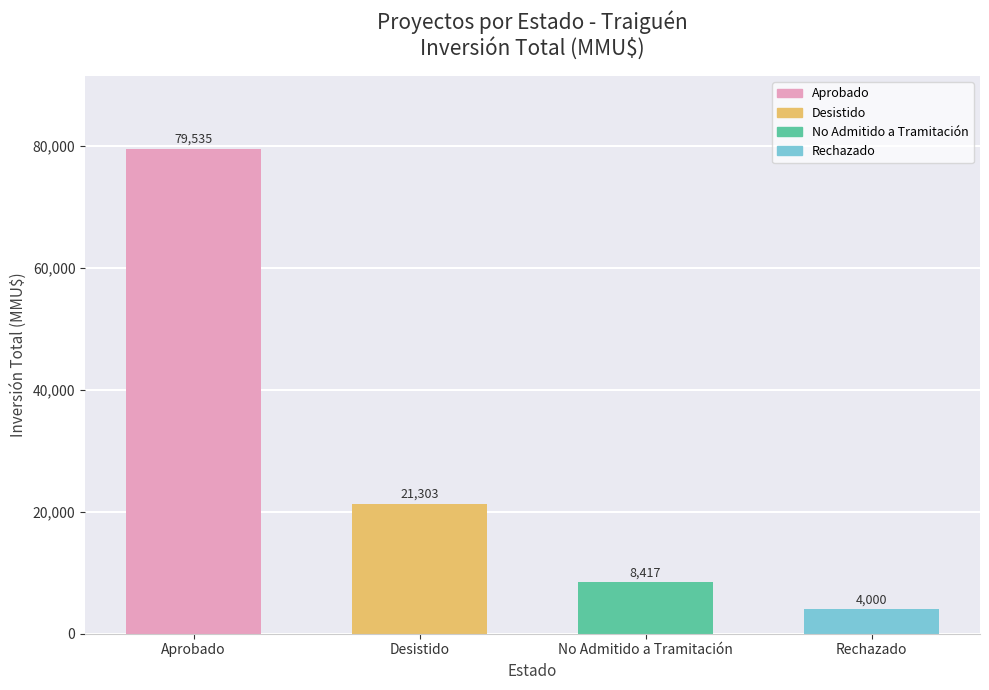

Is it true that the value at Desistido is 3918?

False